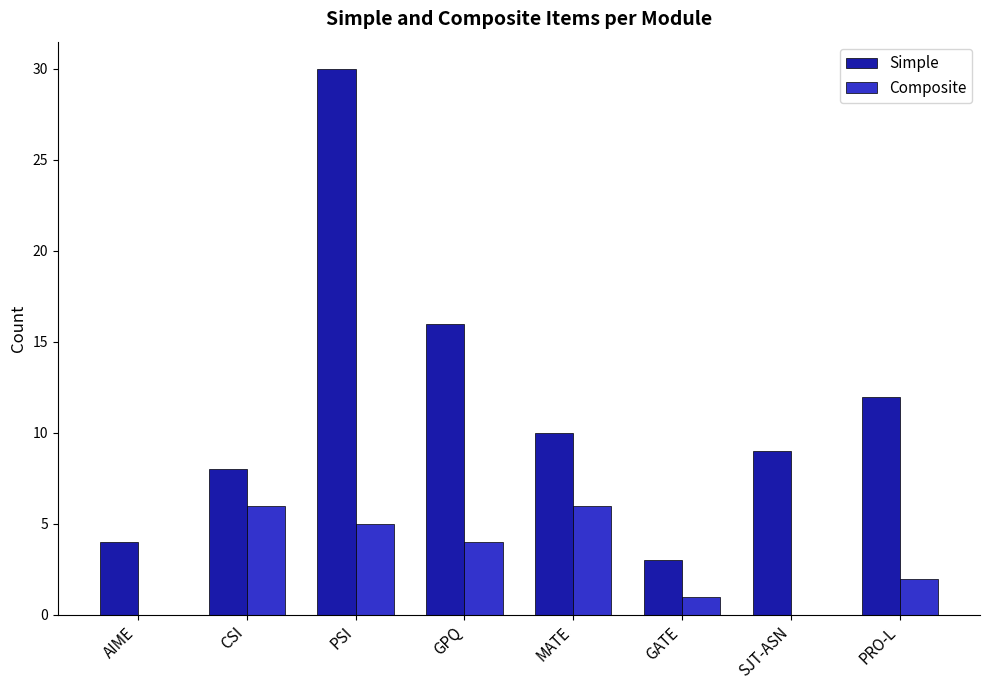

How many Composite values are between 1 and 6?

6